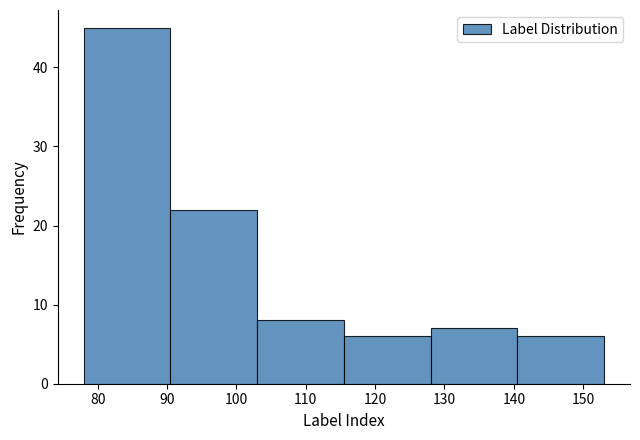

How tall is the bar that spans 103.0 to 115.5 on the x-axis? Neither the bar edges nor the heights are printed on the chart, so give them approximately, as read against the axes.

8